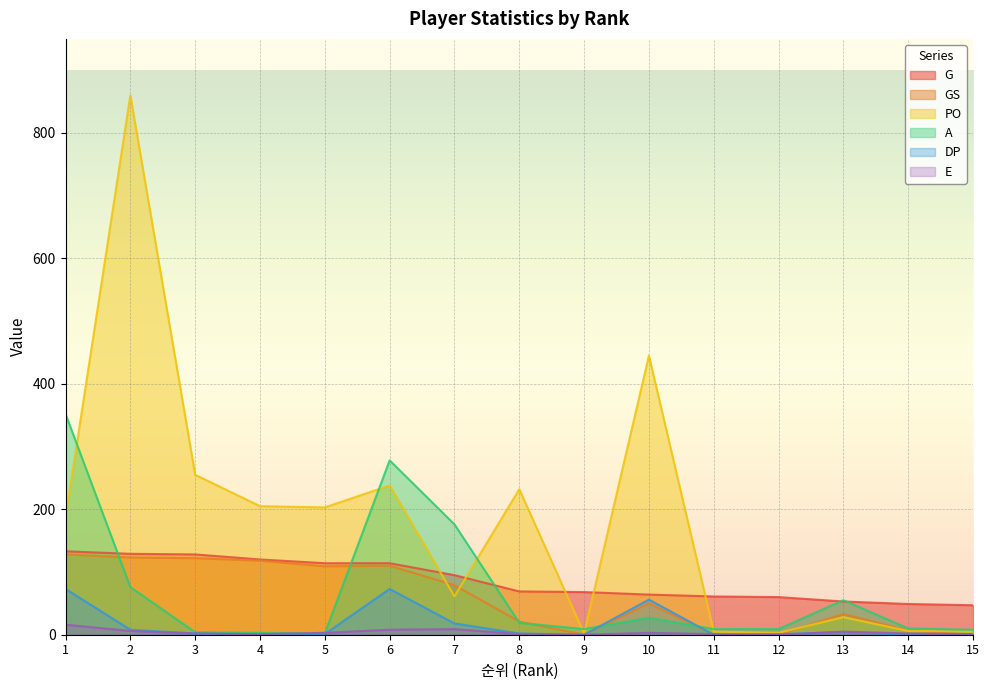

How many data points does each series have?

15